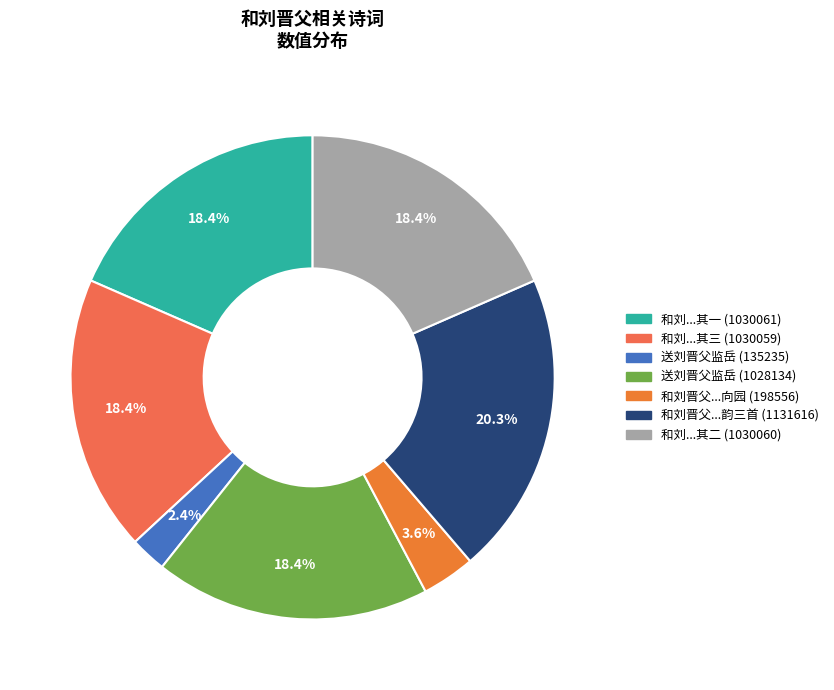

Count the number of slices in the pie.

7